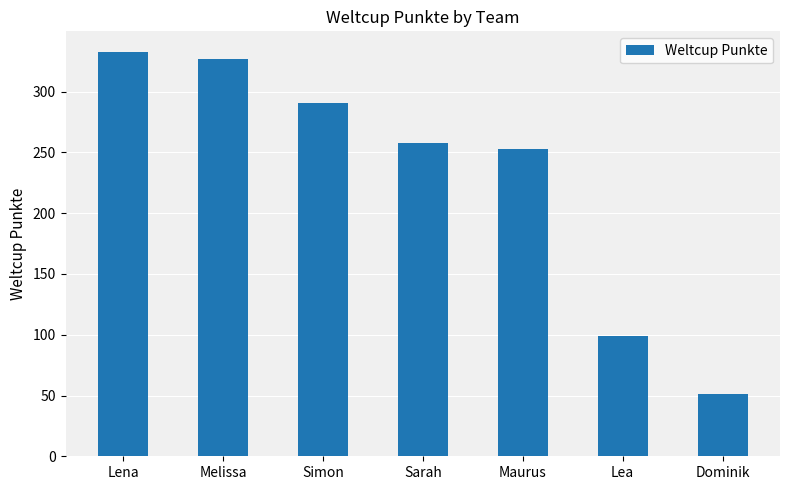

What is the value of the 3rd bar from the left?

291